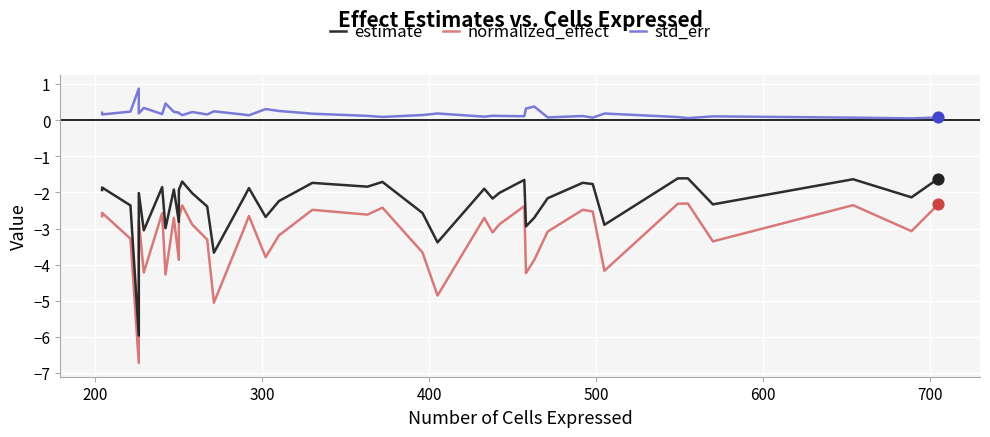

Which series has the largest total across all categories?

std_err